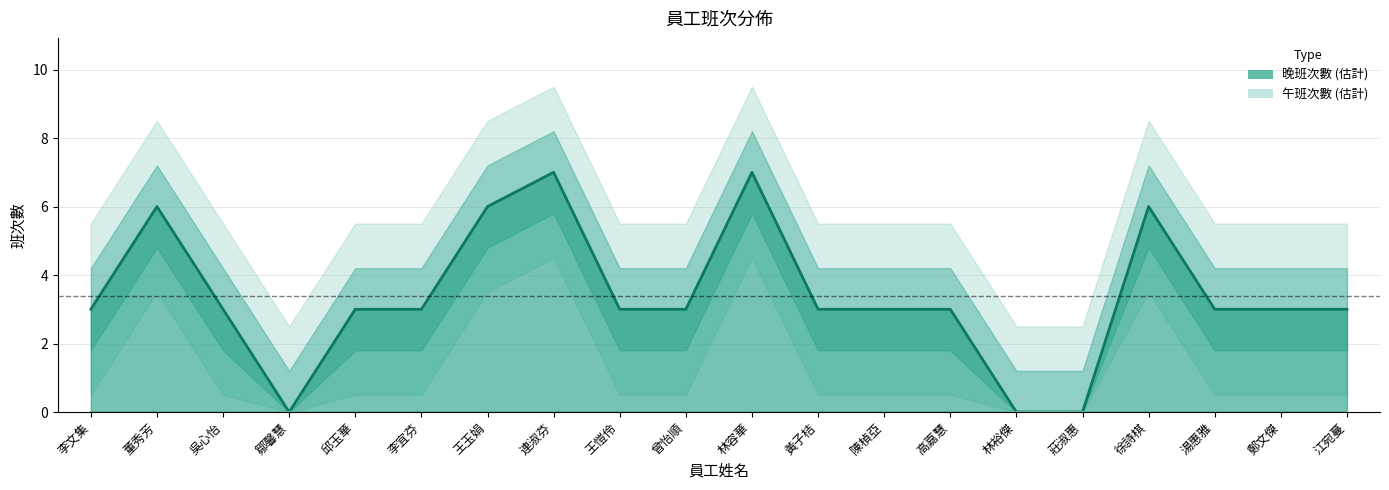

Does the chart display data point markers on the line(s)?

No